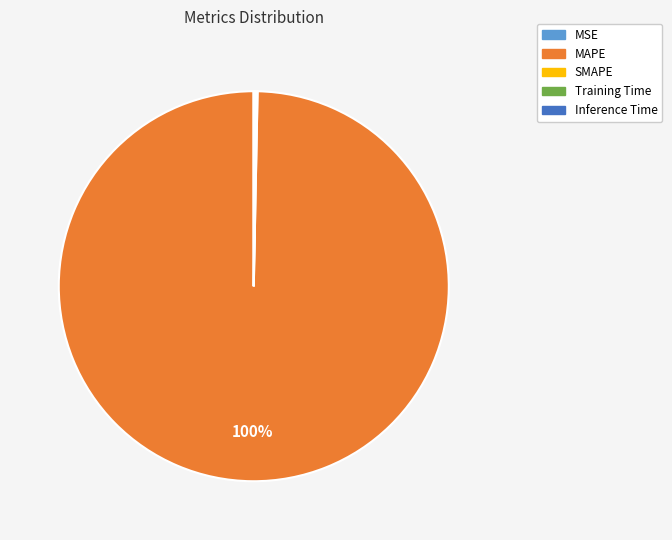

Which category has the biggest portion of the pie?

MAPE